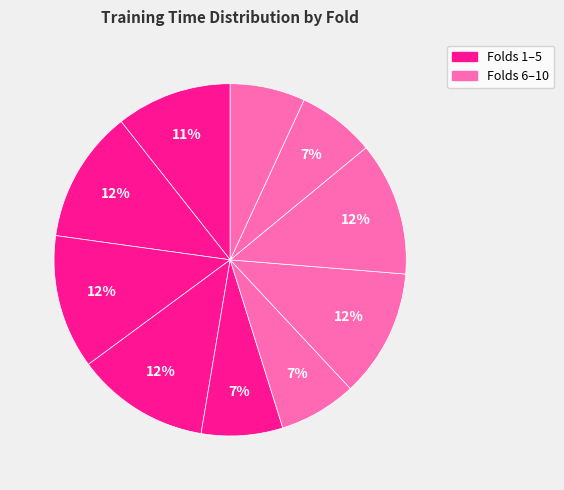

Which category has the biggest portion of the pie?

3